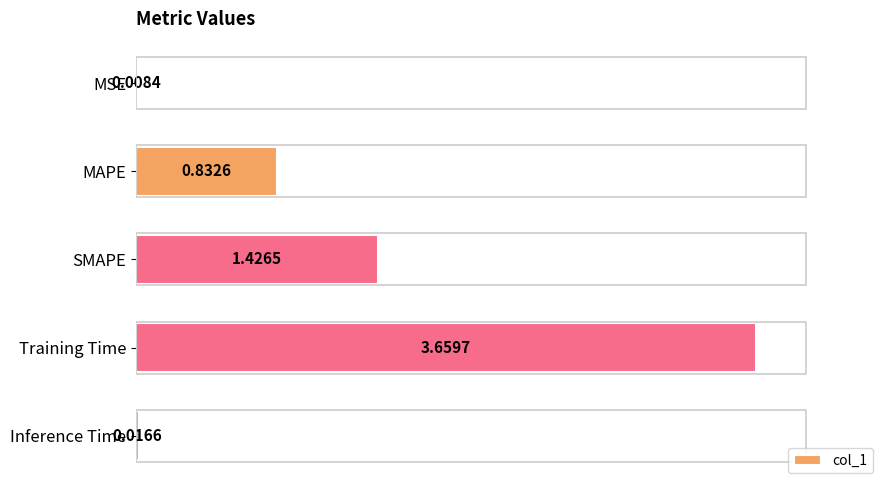

Which has a higher value, Inference Time or Training Time?

Training Time